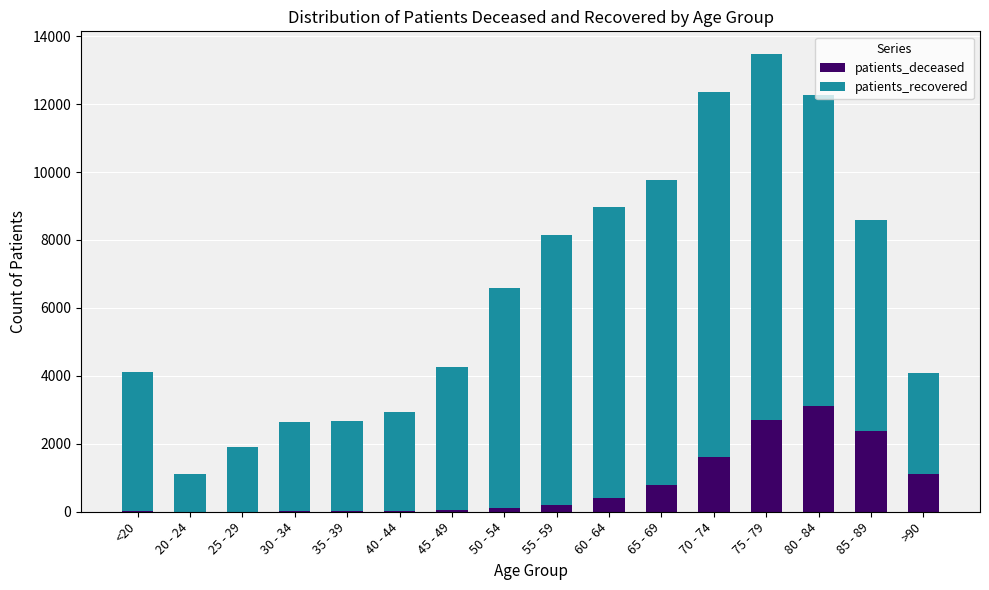

Which category has the highest value in the patients_deceased series?

80 - 84